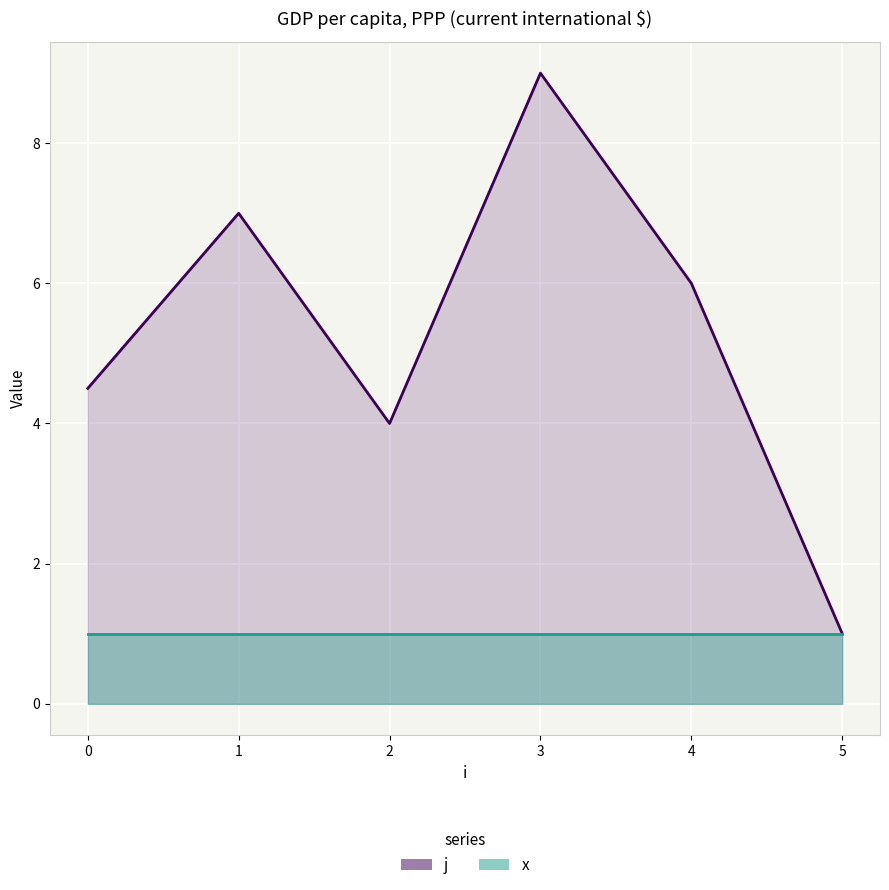

What is the sum of the x values at 1 and 0?

2.0